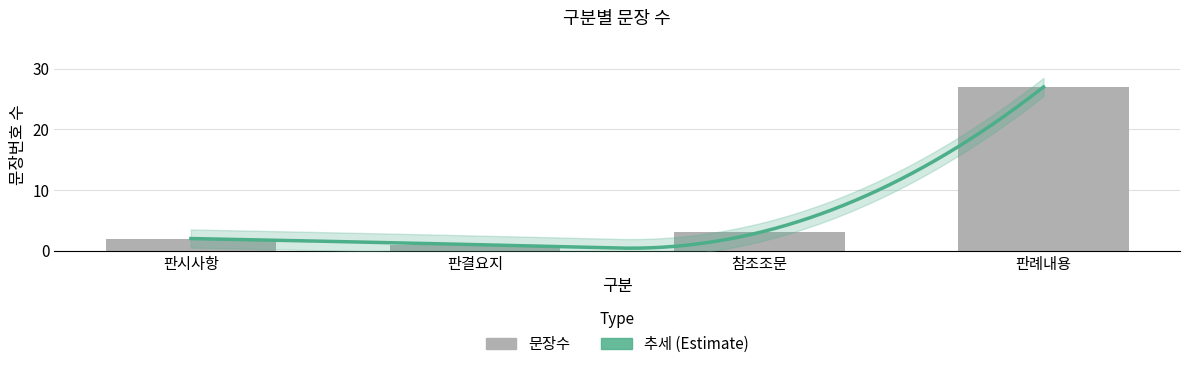

Which label corresponds to the largest value in the chart?

판례내용